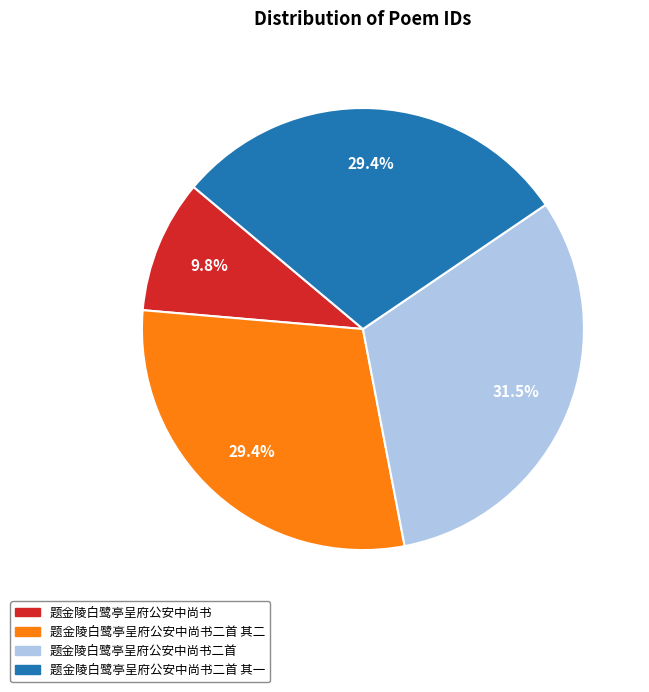

Is there any slice that represents more than half of the pie?

No